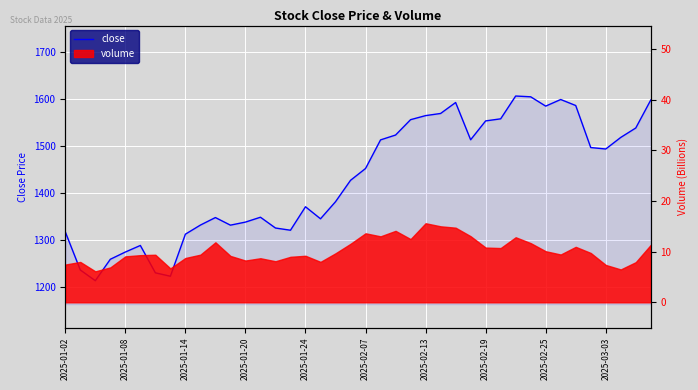

What is the value of the 38th point from the left?

1519.2